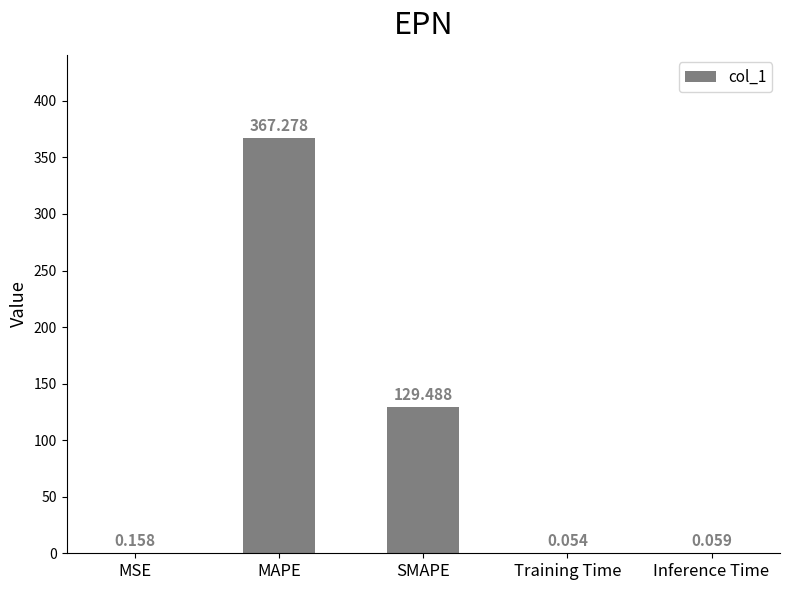

Between MSE and MAPE, which is larger?

MAPE